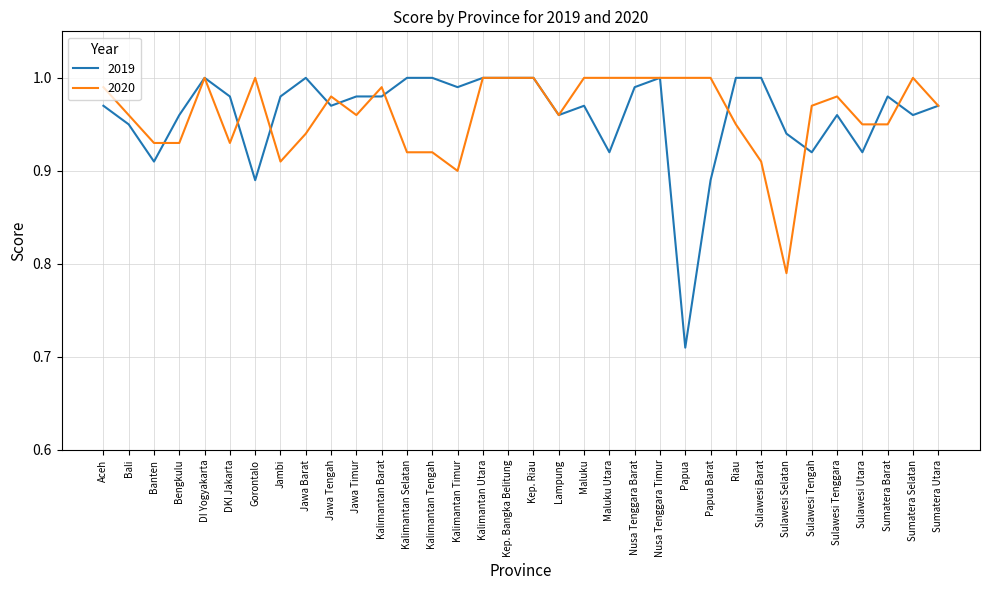

How many lines are shown in the chart?

2